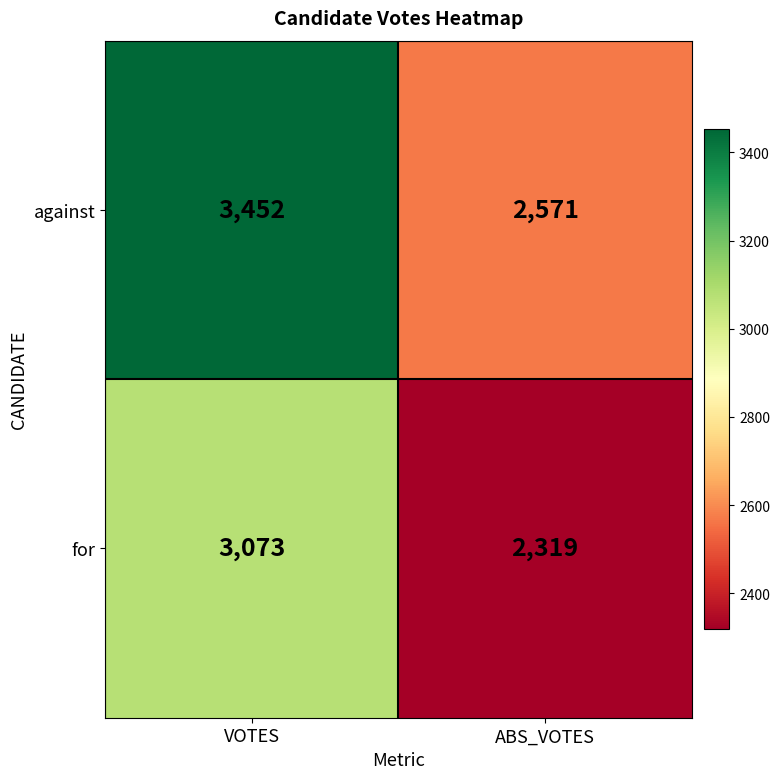

Which series has the widest spread of values?

against